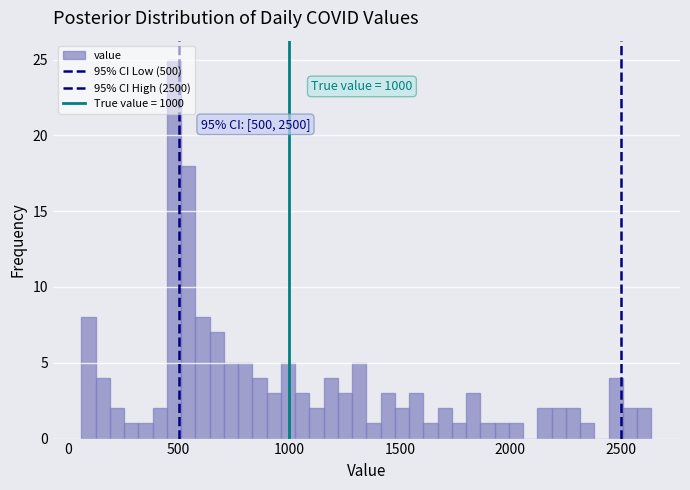

Read against the x-axis, roughly where is the centre of the tallest bar?

500